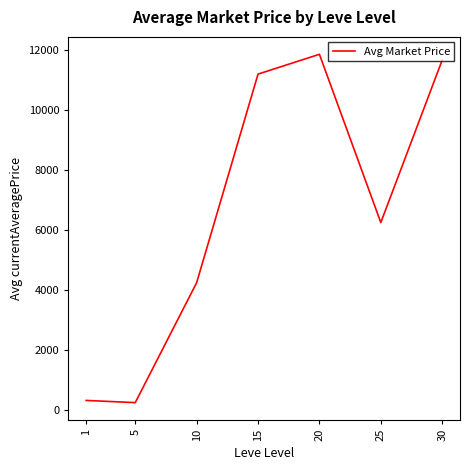

Where is the first local maximum?

20